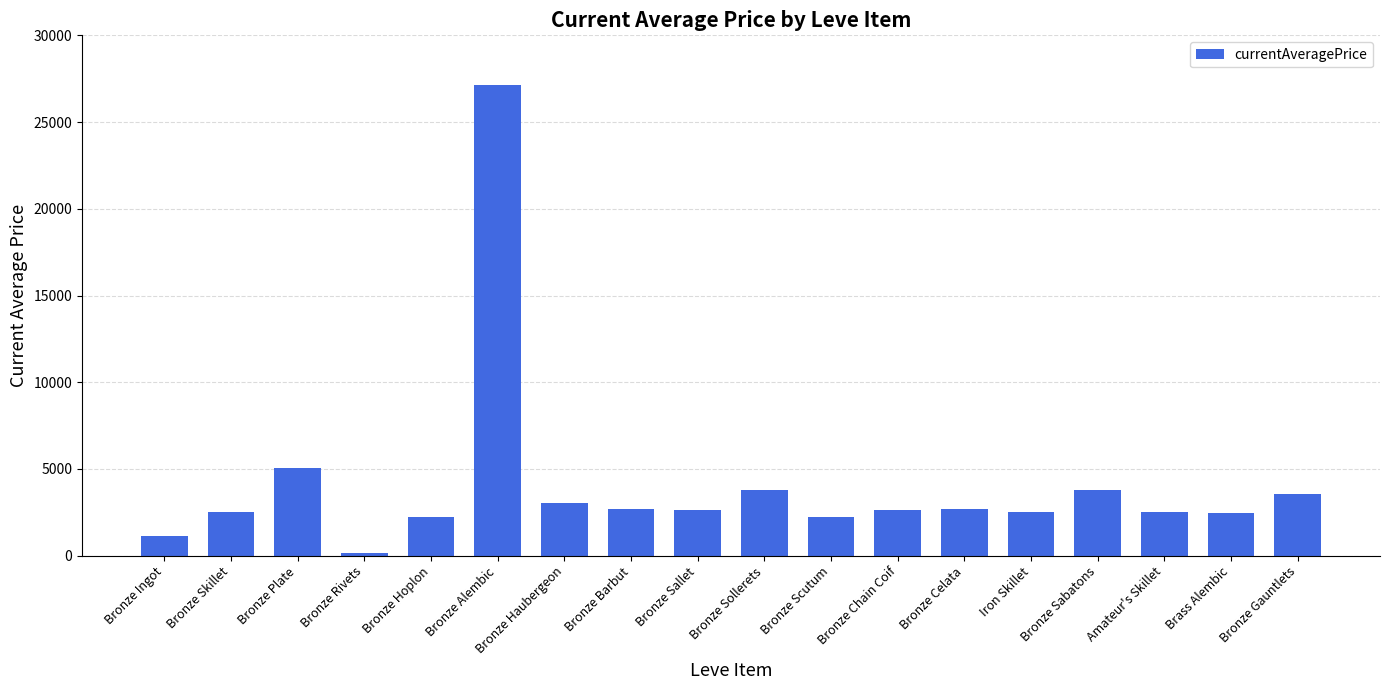

What is the greatest value displayed?

27125.0